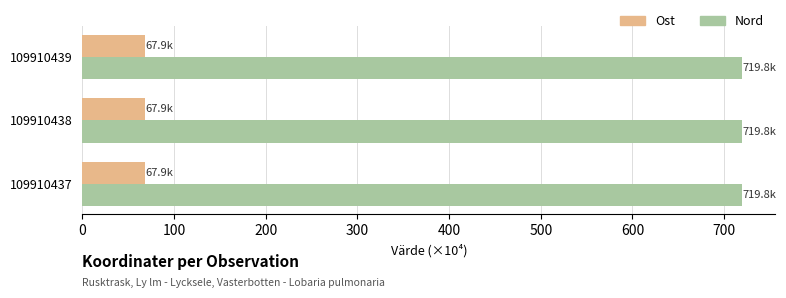

What is the sum of the Nord values at 109910439 and 109910437?

1439.6